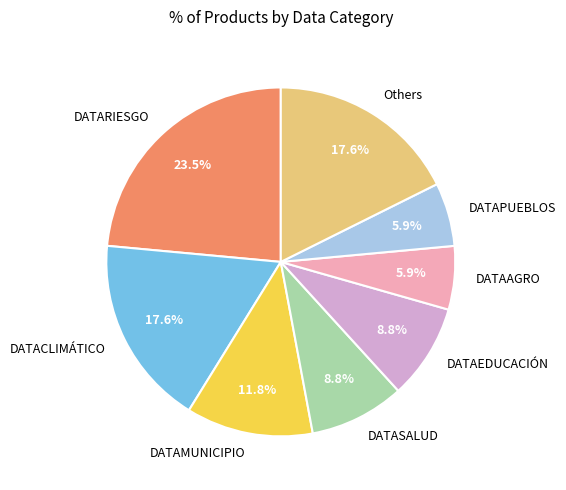

Does DATASALUD account for over 50% of the chart?

No